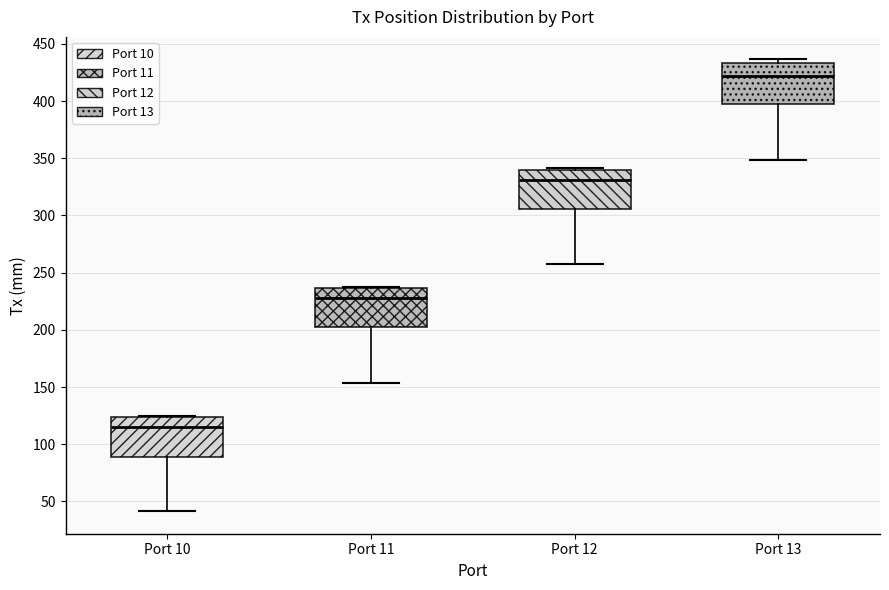

Which box's median line is the highest?

Port 13